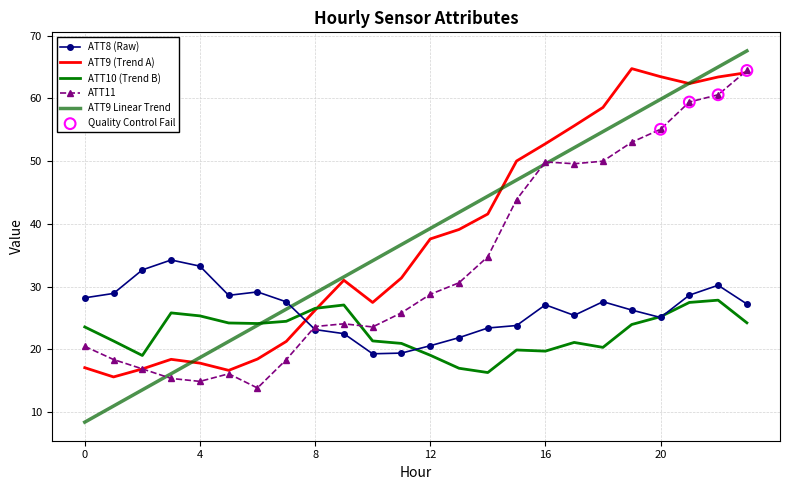

At how many categories does at least one series exceed 29?

18